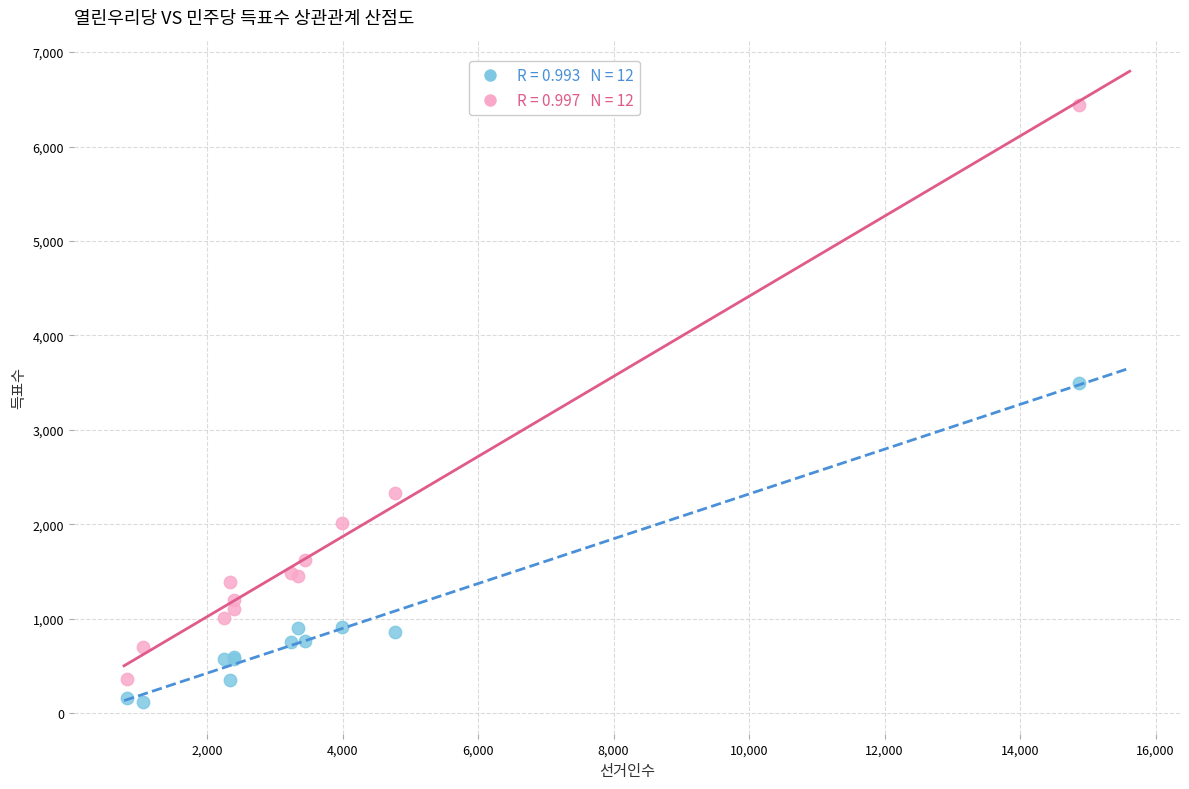

Across all series, what Y value is closest to 3279?

3497